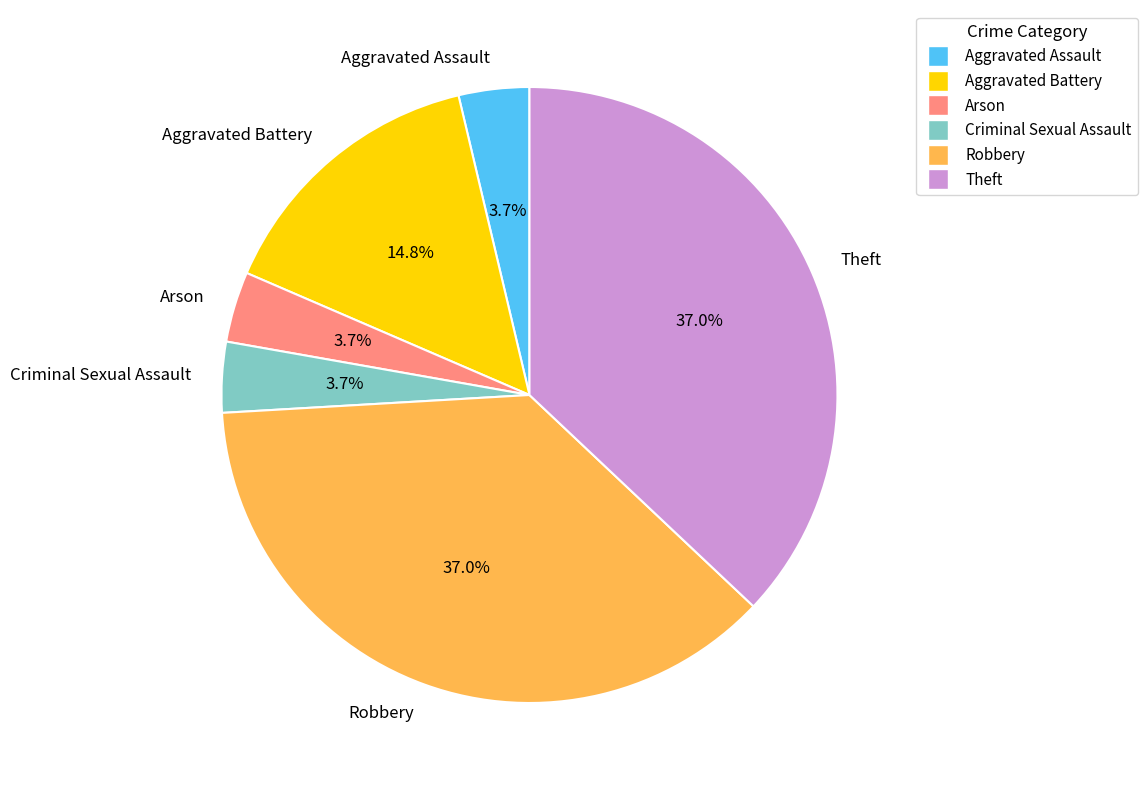

True or false: Robbery accounts for 37% of the total.

True